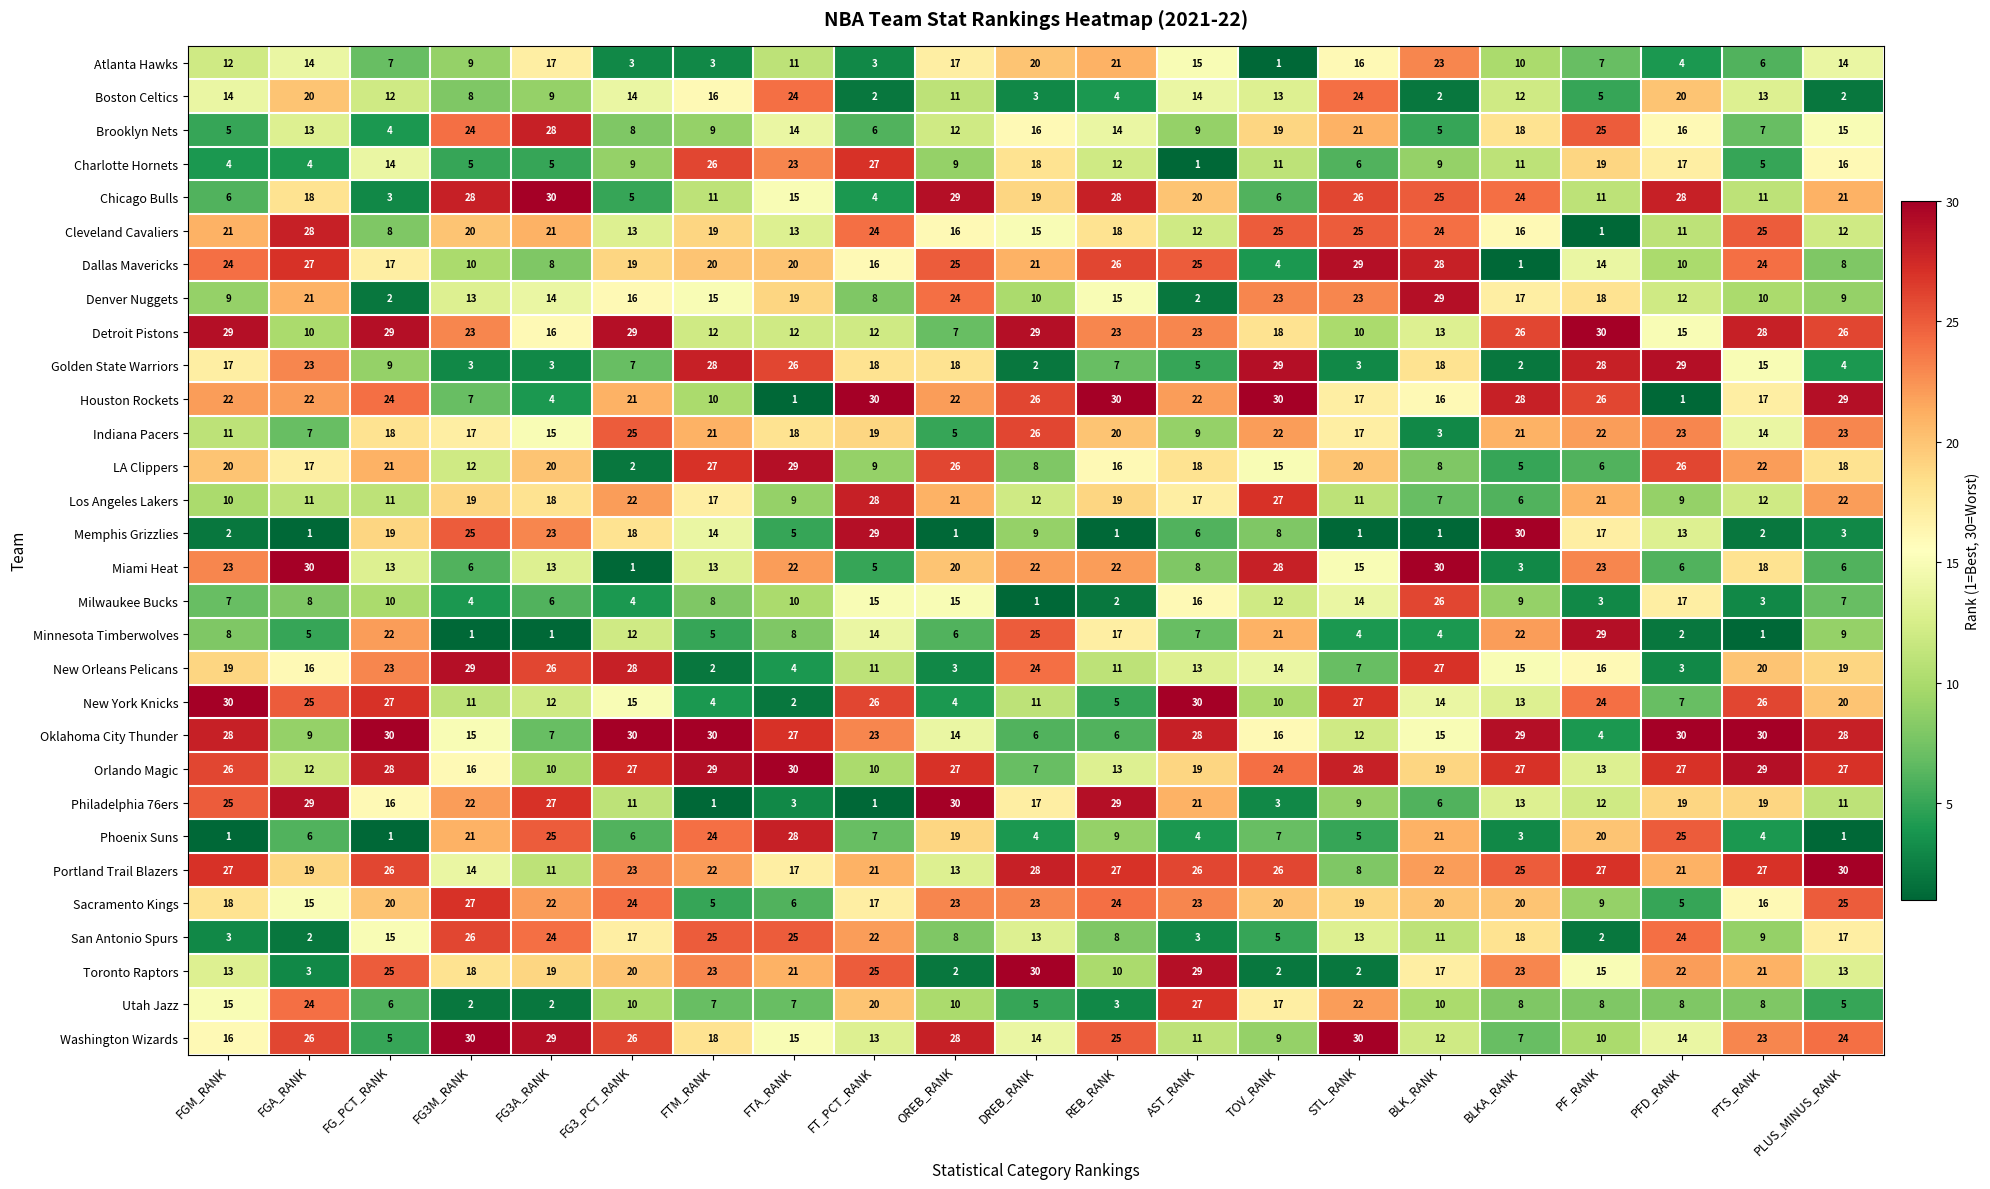

Between FG3_PCT_RANK and PTS_RANK, which series saw the biggest shift?

LA Clippers